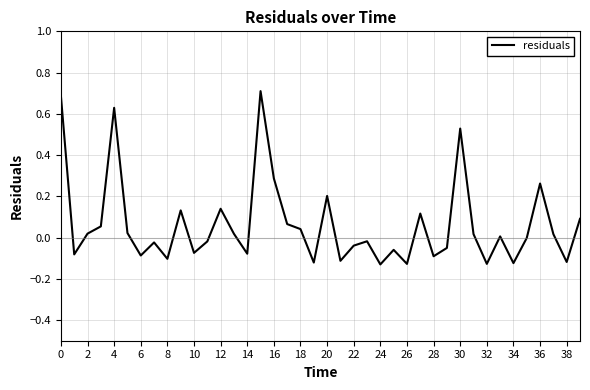

What is the maximum value shown in the chart?

0.7